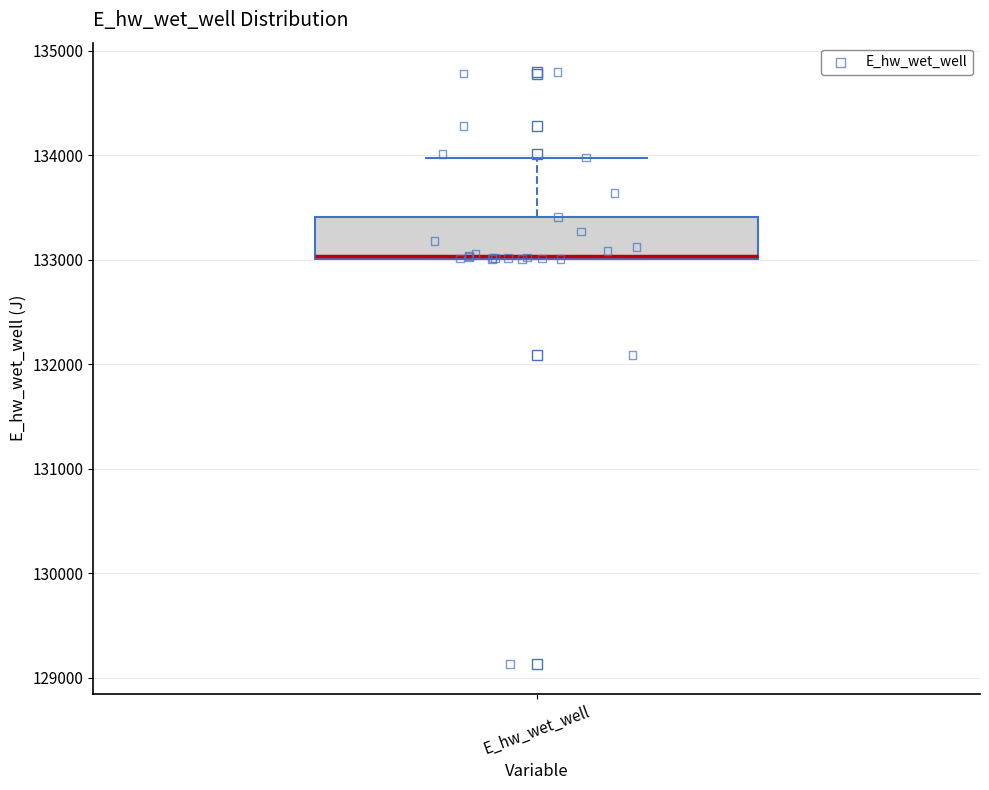

Where is the lower edge of the box for E_hw_wet_well on the y-axis? The values are not printed on the chart, so give them approximately, as read against the axis.

133000